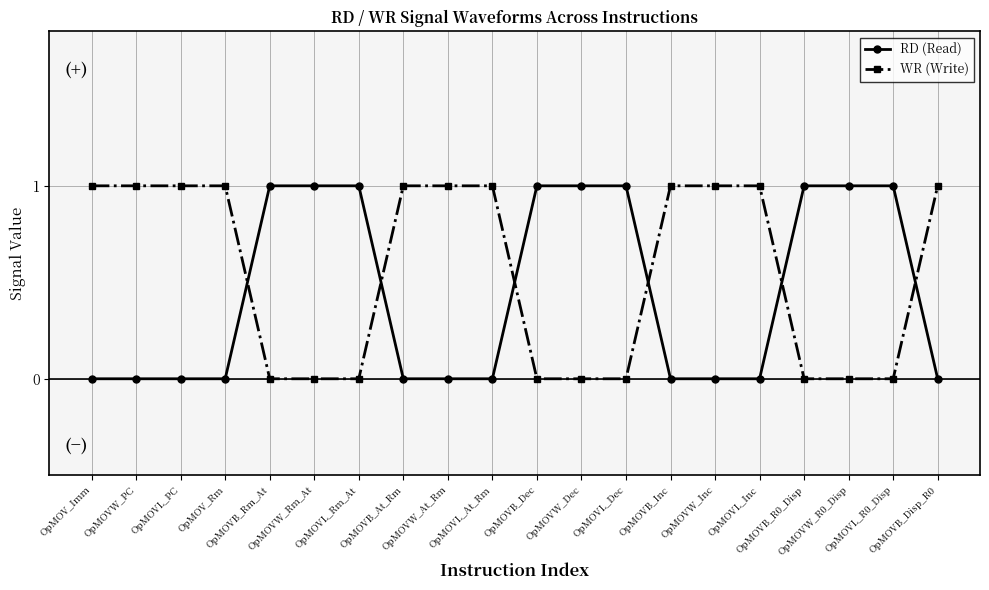

List the series in order of their overall mean, highest first.

WR (Write), RD (Read)